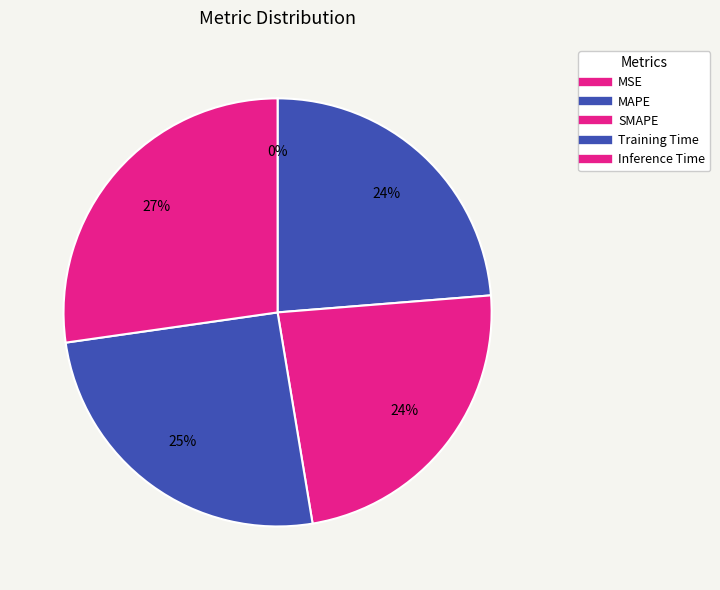

Which has a higher value, MAPE or Inference Time?

Inference Time